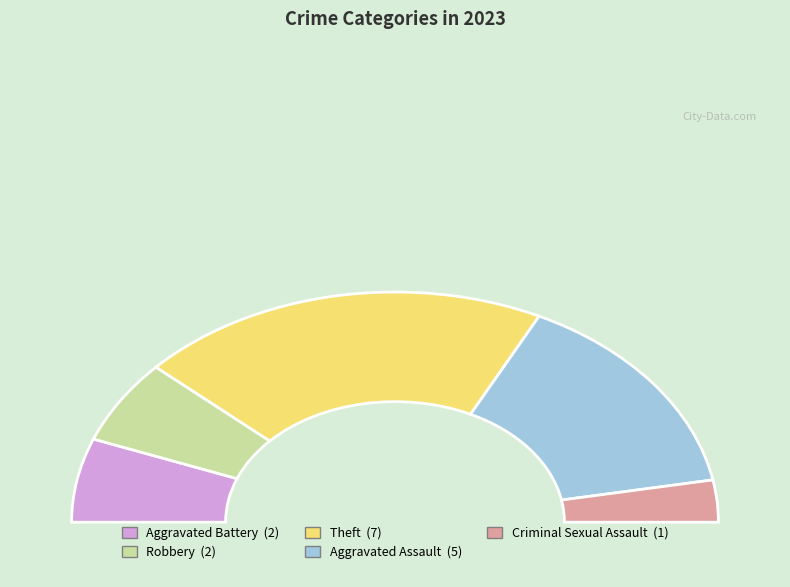

How much of the chart is everything except Aggravated Battery?

88.2%